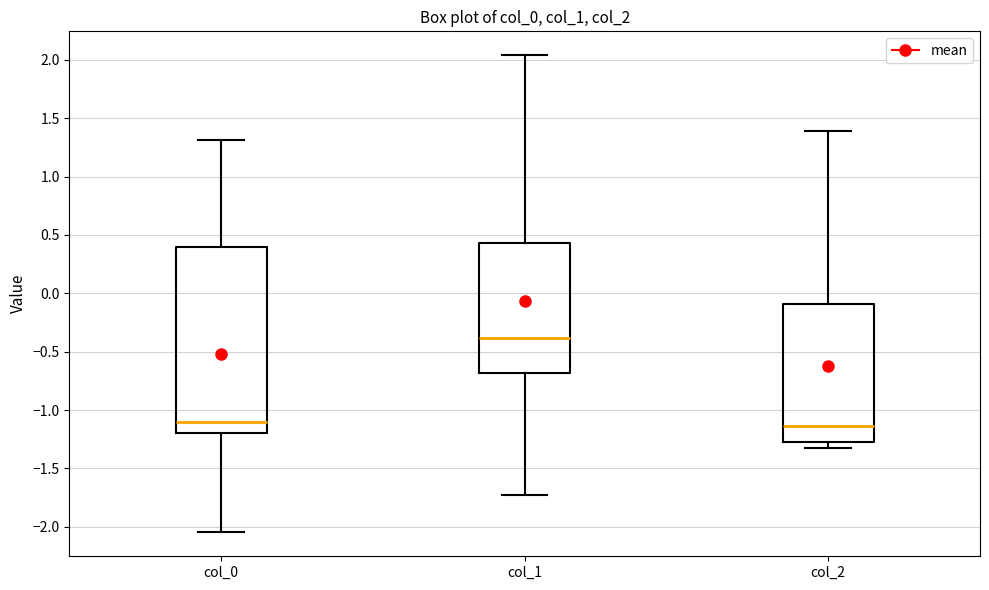

Reading left to right, transcribe this box plot: for each box, give where its median line is, the range the box spans, and where its two whiskers end, as read against the y-axis. The values are not printed on the chart, so give them approximately, as read against the axis.

col_0: median -1.10, box -1.20 to 0.40, whiskers -2.05 to 1.30
col_1: median -0.40, box -0.70 to 0.45, whiskers -1.75 to 2.05
col_2: median -1.15, box -1.30 to -0.10, whiskers -1.35 to 1.40